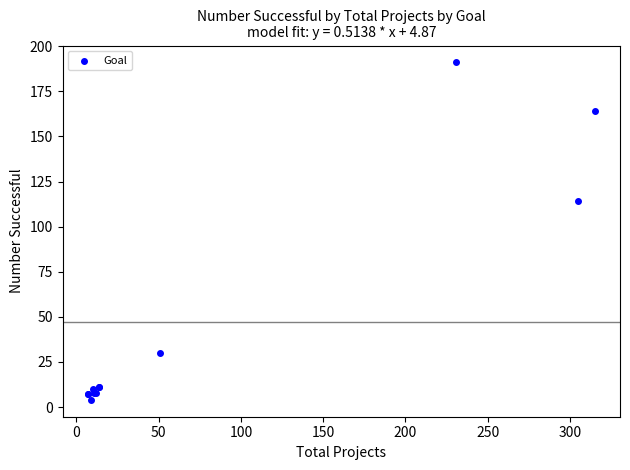

What Y value in the scatter plot is closest to 97?

114